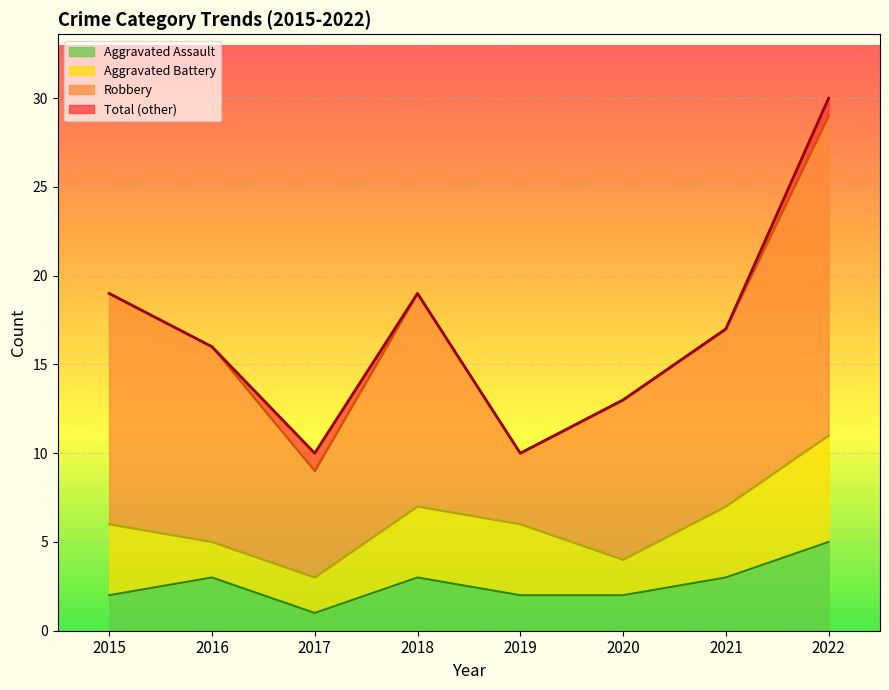

Where is Total nearest to the value 20?

2015